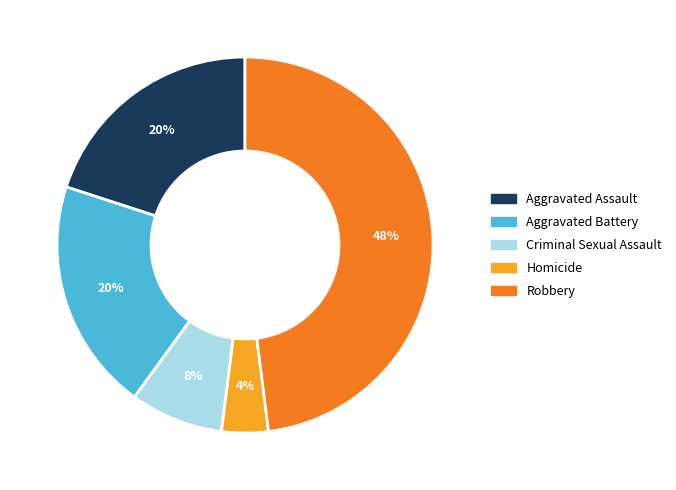

To the nearest percent, what is the difference between the largest and smallest slice percentages?

44%